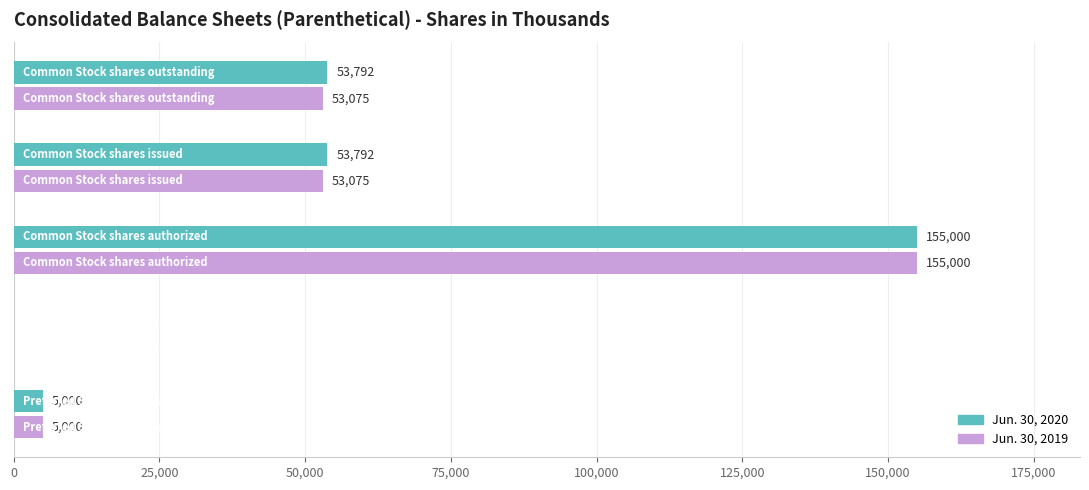

What is the maximum value shown in the chart?

155000